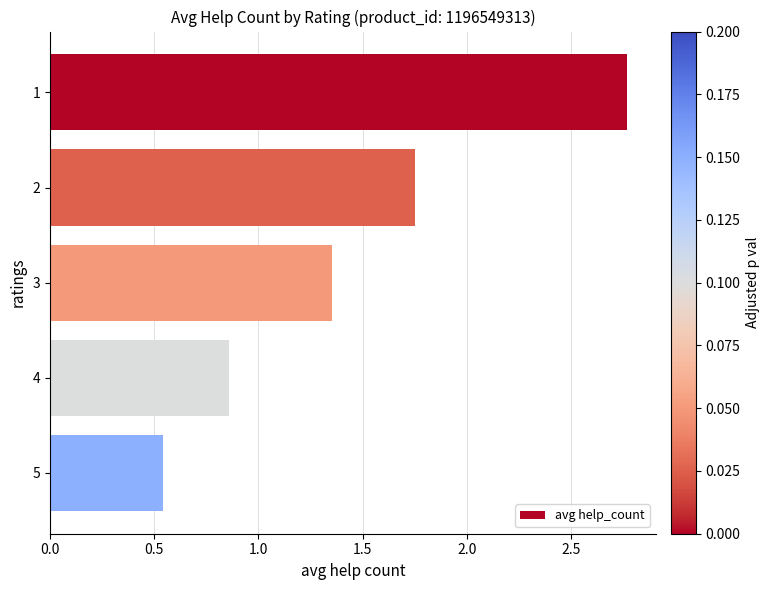

What is the average value?

1.5